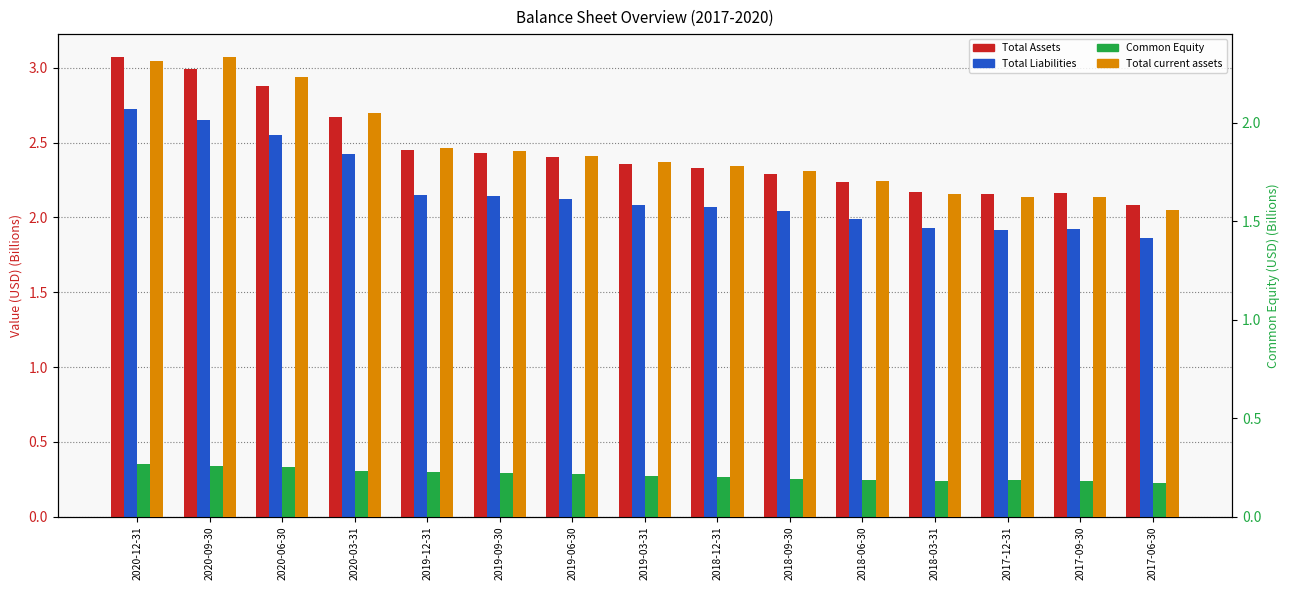

True or false: Total Assets has a value of 4.0 at 2019-03-31.

False